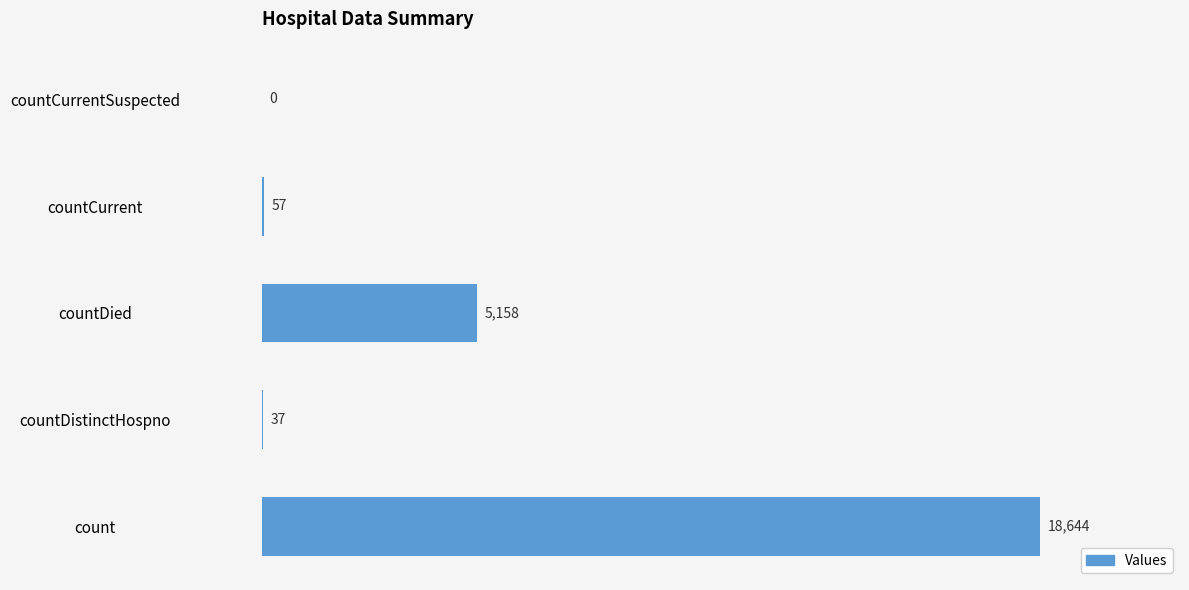

Reading bottom to top, list all the values displayed in this chart.

count=18644	countDistinctHospno=37	countDied=5158	countCurrent=57	countCurrentSuspected=0